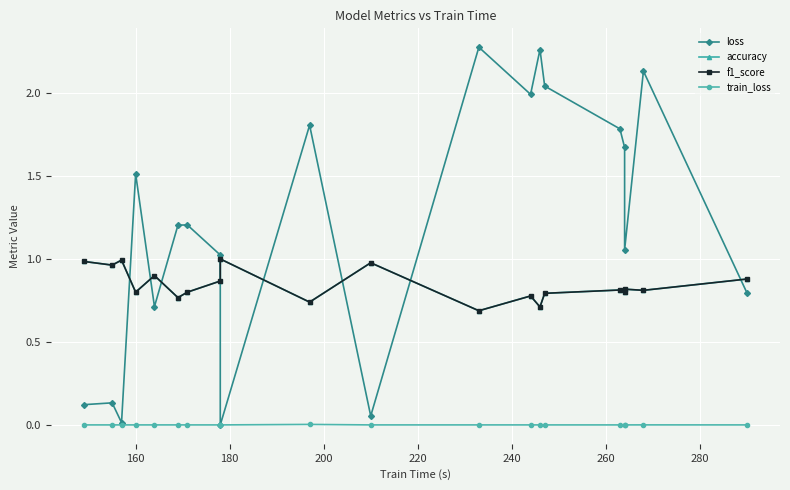

True or false: accuracy and f1_score cross at least once.

False